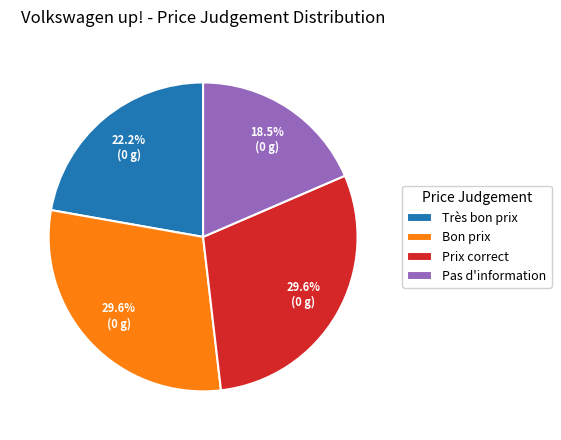

Is it true that Pas d'information is 4% of the pie?

False